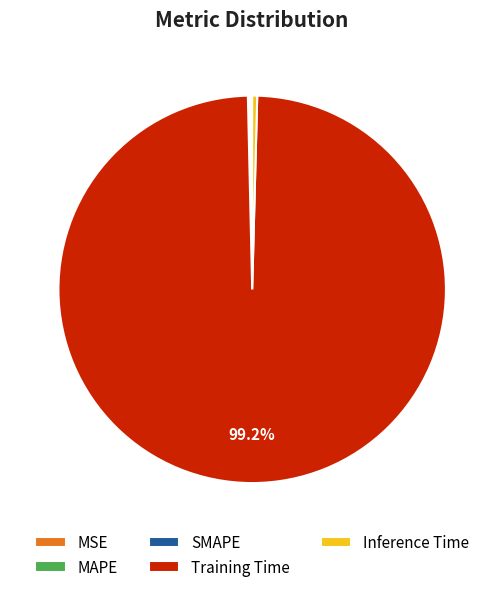

How much of the chart is everything except Training Time?

0.8%